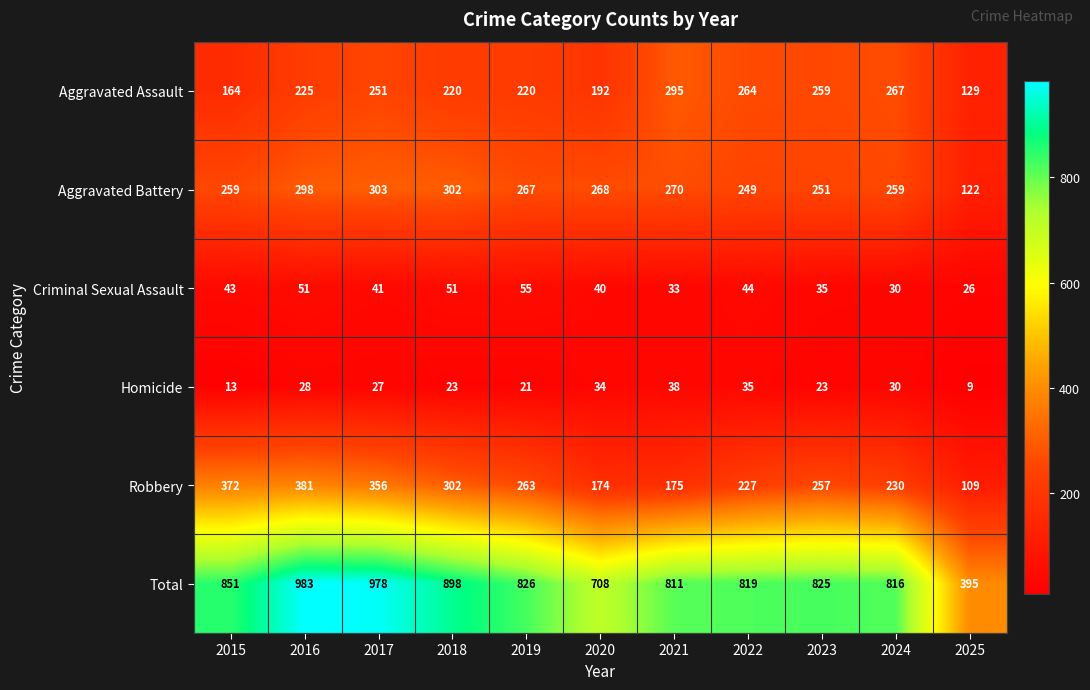

At which label does Aggravated Battery first exceed 267?

2016